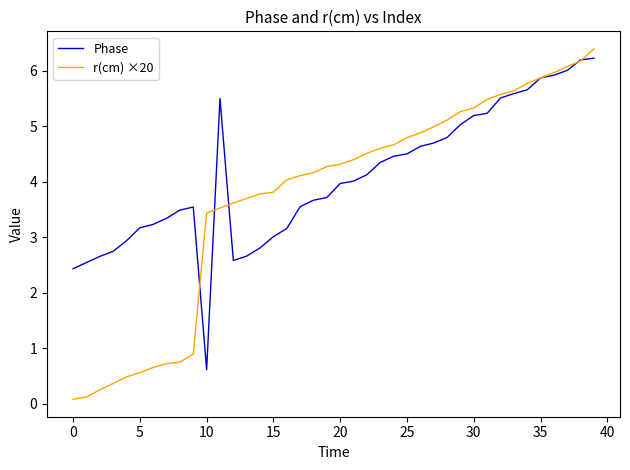

List the series in order of their overall mean, lowest first.

r(cm) ×20, Phase